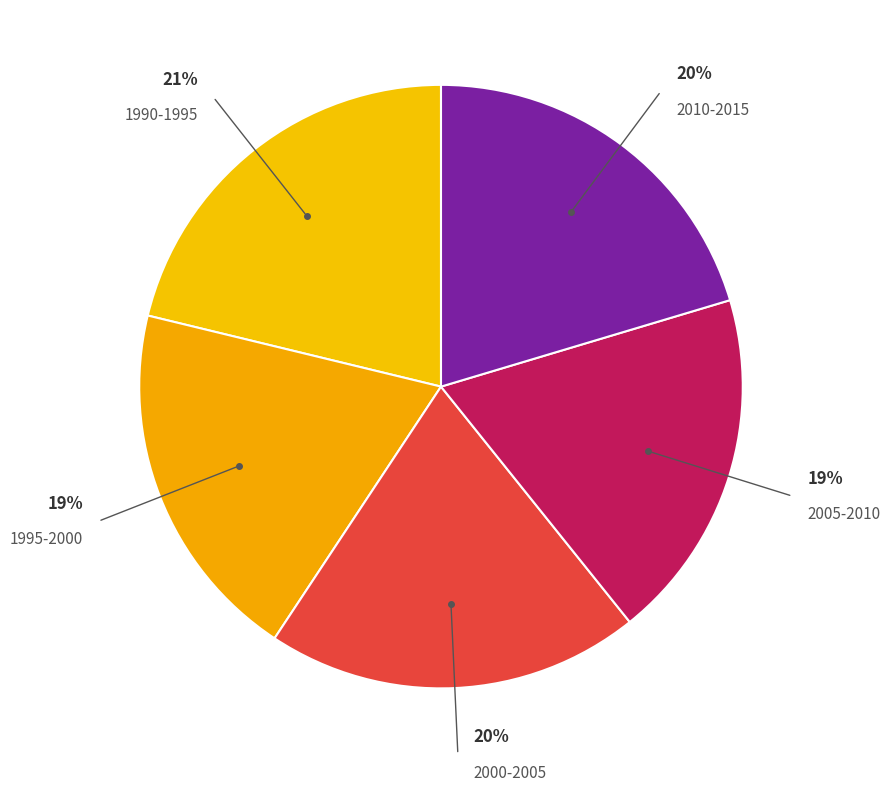

Does 2005-2010 represent more than half of the total?

No